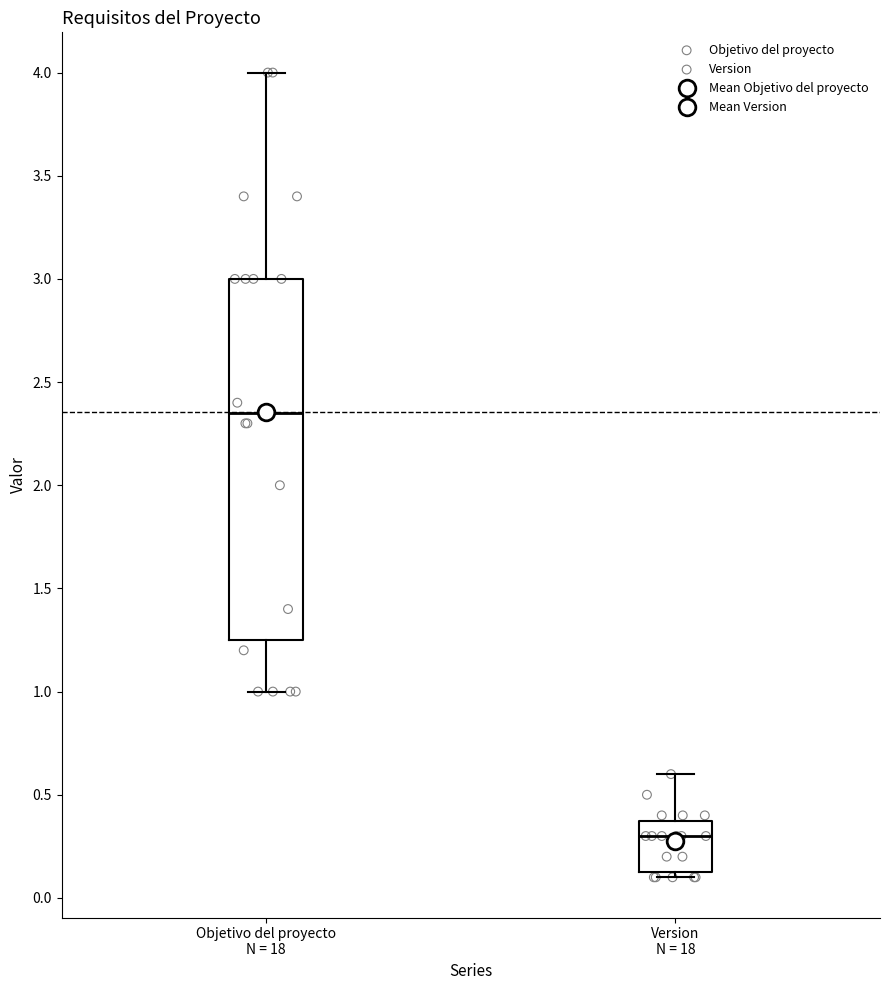

Reading left to right, transcribe this box plot: for each box, give where its median line is, the range the box spans, and where its two whiskers end, as read against the y-axis. The values are not printed on the chart, so give them approximately, as read against the axis.

Objetivo del proyecto N = 18: median 2.35, box 1.25 to 3.00, whiskers 1.00 to 4.00
Version N = 18: median 0.30, box 0.15 to 0.40, whiskers 0.10 to 0.60